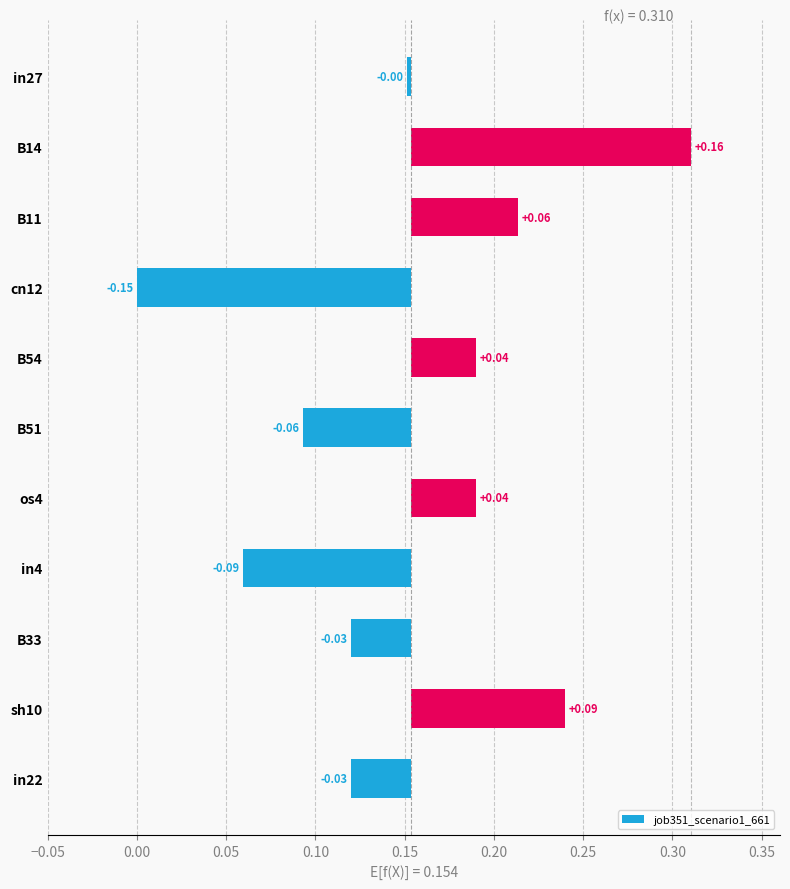

Reading left to right, what are all the values shown in this chart?

-0.0	0.2	0.1	-0.2	0.0	-0.1	0.0	-0.1	-0.0	0.1	-0.0